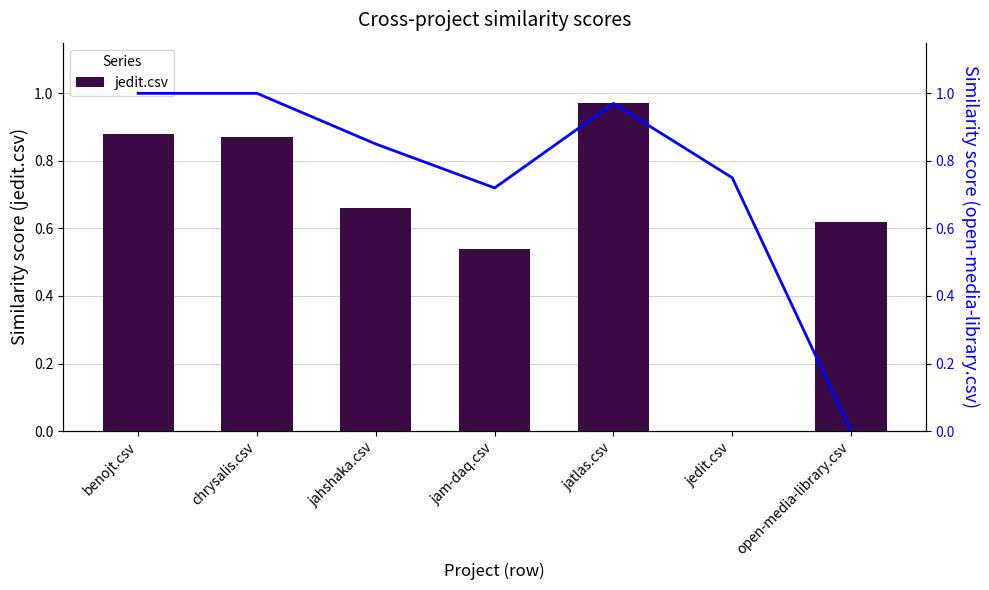

Rank the series at jedit.csv from lowest to highest value.

jedit.csv, open-media-library.csv